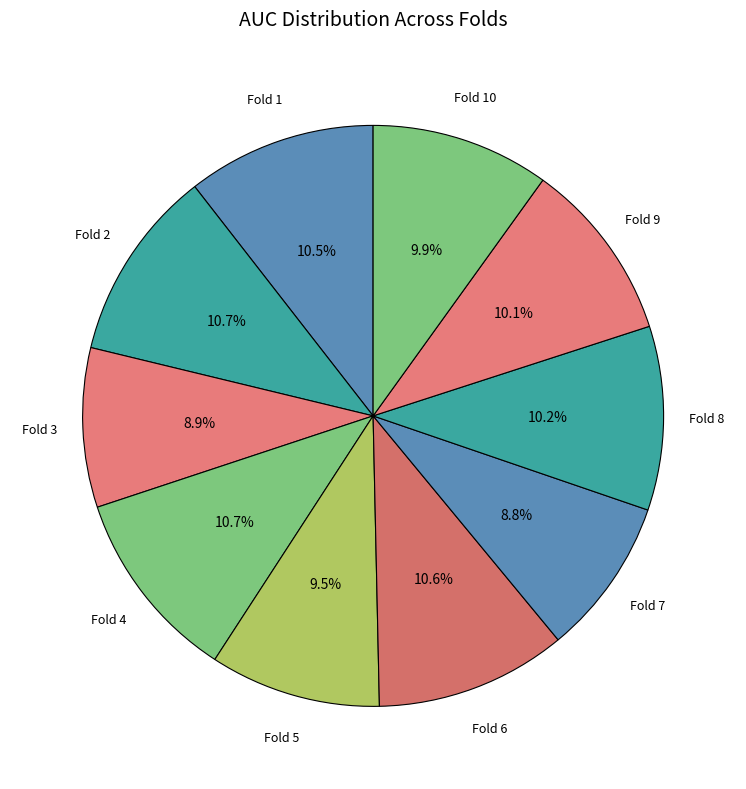

Rank the categories by value from highest to lowest.

Fold 4, Fold 2, Fold 6, Fold 1, Fold 8, Fold 9, Fold 10, Fold 5, Fold 3, Fold 7